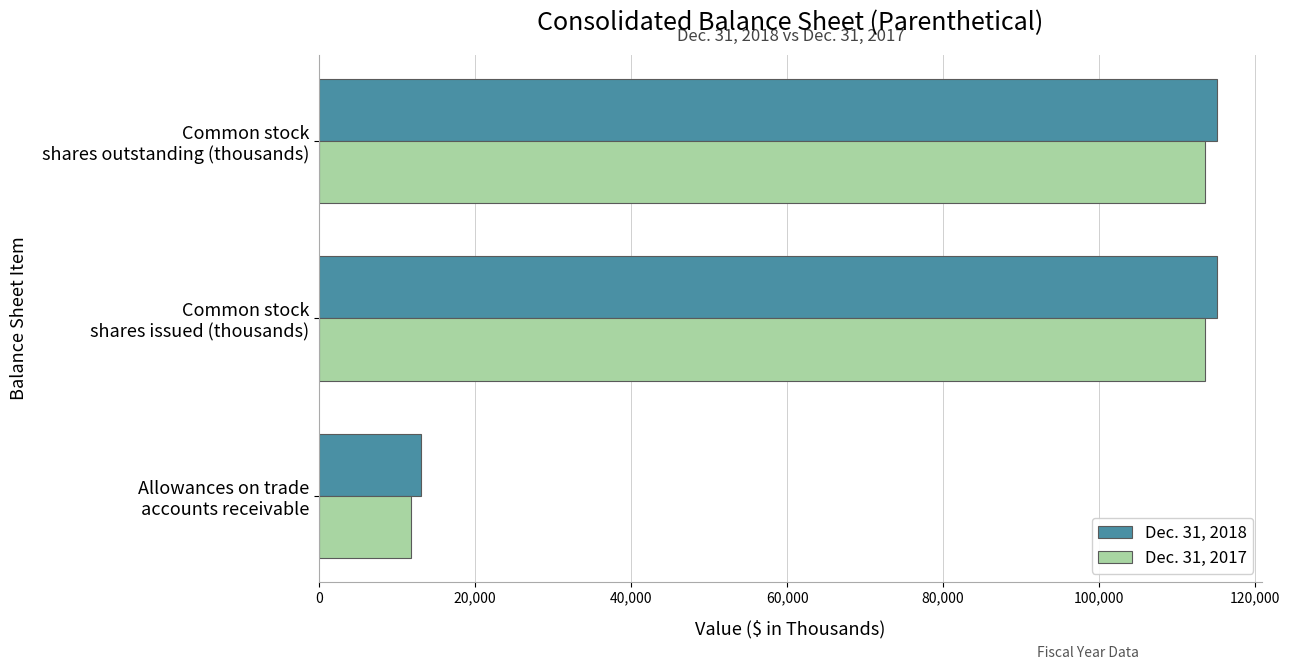

What are all the series names shown in the legend?

Dec. 31, 2018, Dec. 31, 2017